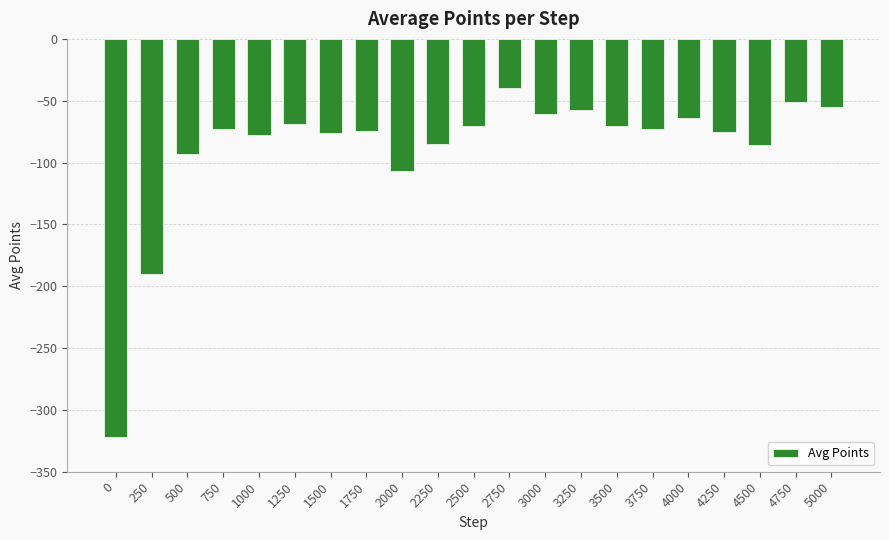

The chart shows a value of -72.6 at 3750. True or false?

True